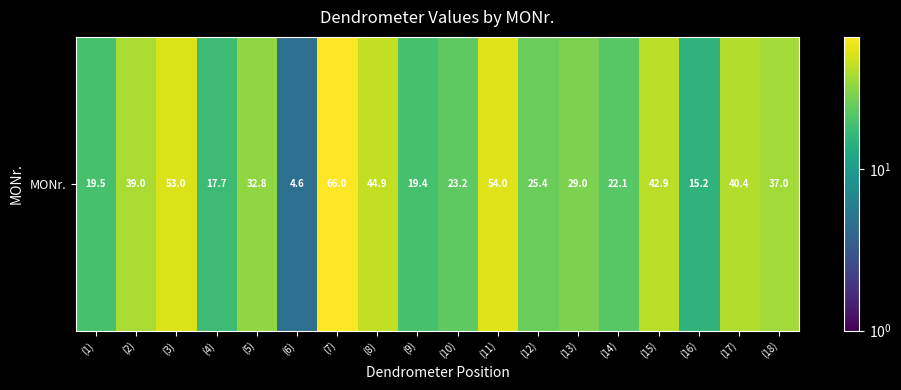

Reading right to left, list all the values displayed in this chart.

37.0	40.4	15.2	42.9	22.1	29.0	25.4	54.0	23.2	19.4	44.9	66.0	4.6	32.8	17.7	53.0	39.0	19.5